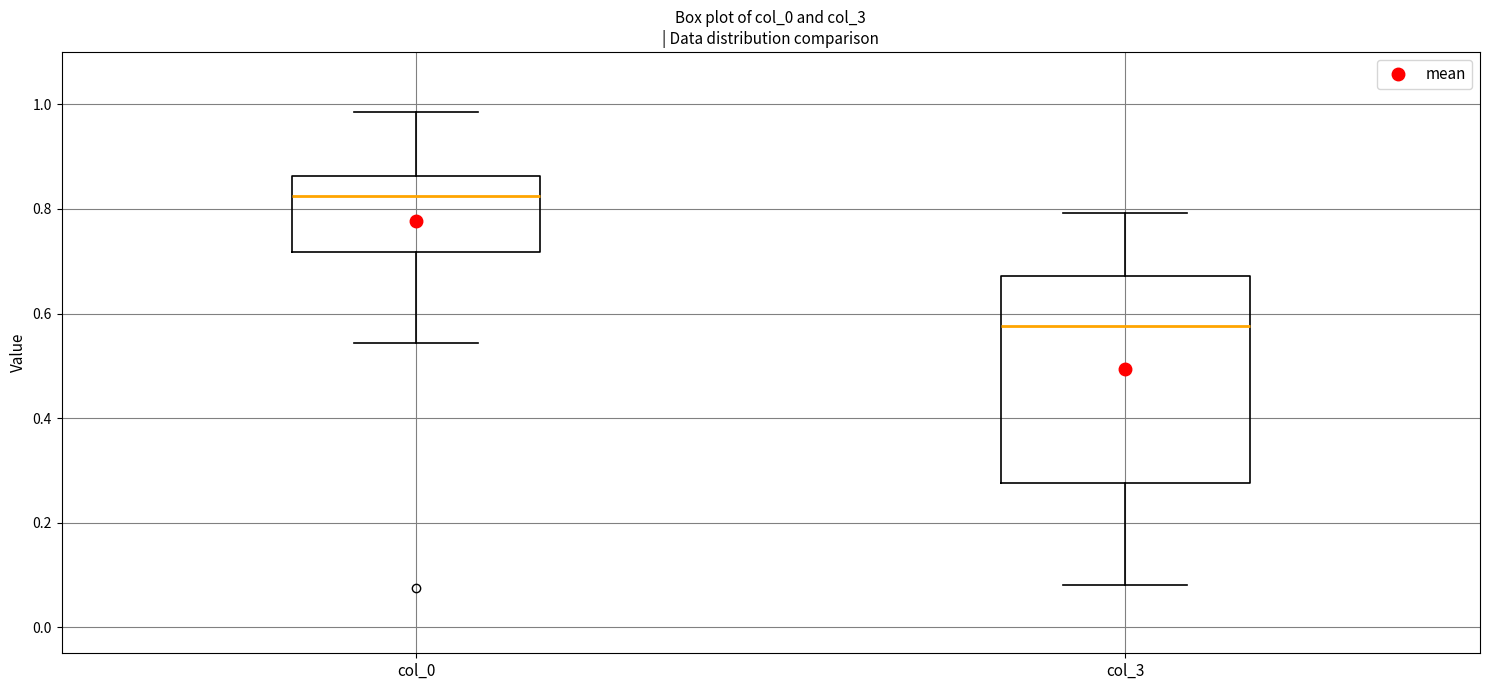

Reading left to right, read every box against the y-axis: the position of its median line, the range the box covers, and the ends of its whiskers. The values are not printed on the chart, so give them approximately, as read against the axis.

col_0: median 0.82, box 0.72 to 0.86, whiskers 0.54 to 0.98
col_3: median 0.58, box 0.28 to 0.68, whiskers 0.08 to 0.80